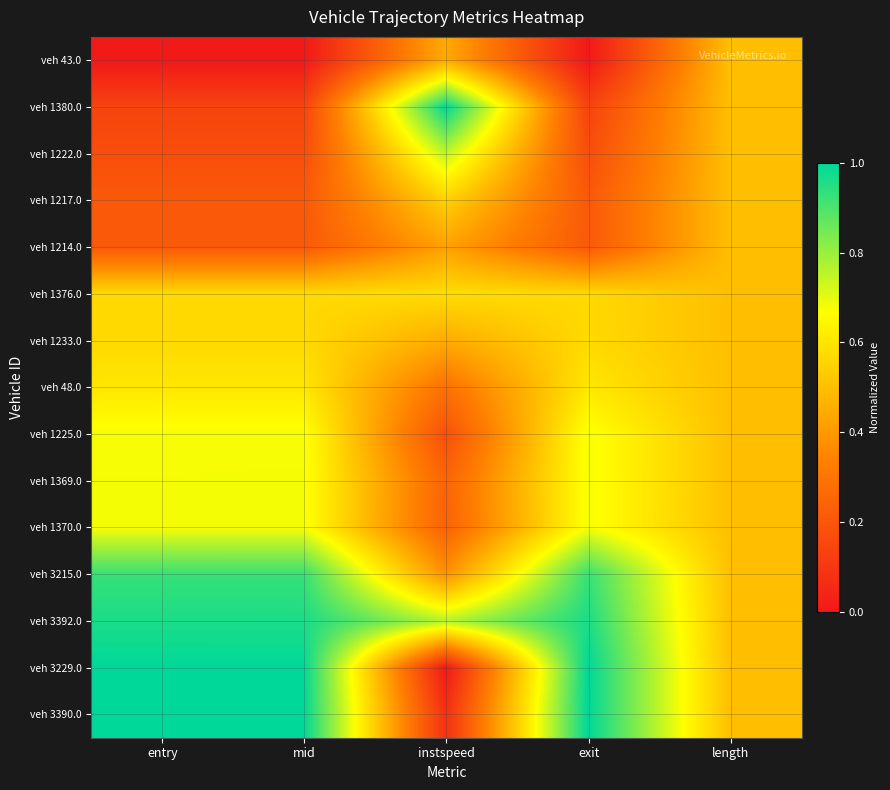

What is the total value across all series at entry?

8.4